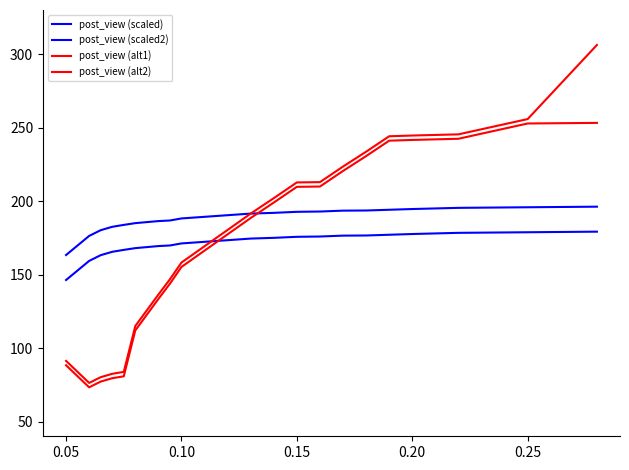

Reading left to right, extract all data points from this chart.

post_view (scaled): 163.3	176.3	180.2	182.5	183.8	185.0	185.7	186.4	186.8	188.2	189.3	190.4	191.5	192.0	192.7	192.9	193.5	193.6	194.1	194.6	195.0	195.4	195.8	196.2
post_view (scaled2): 146.3	159.3	163.2	165.5	166.8	168.0	168.7	169.4	169.8	171.2	172.3	173.4	174.5	175.0	175.7	175.9	176.5	176.6	177.1	177.6	178.0	178.4	178.8	179.2
post_view (alt1): 91.3	76.3	80.2	82.5	83.8	115.0	125.7	136.4	146.8	158.2	169.3	180.4	191.5	202.0	212.7	212.9	223.5	233.6	244.1	244.6	245.0	245.4	255.8	306.2
post_view (alt2): 88.3	73.3	77.2	79.5	80.8	112.0	122.7	133.4	143.8	155.2	166.3	177.4	188.5	199.0	209.7	209.9	220.5	230.6	241.1	241.6	242.0	242.4	252.8	253.2